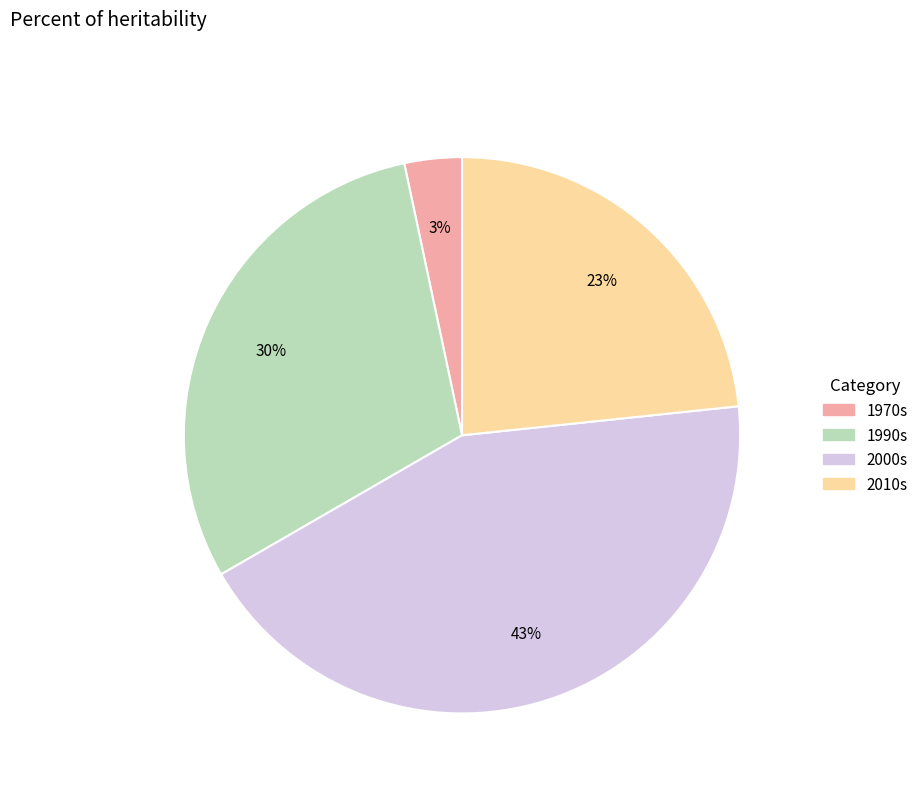

To the nearest percent, what is the difference between the largest and smallest slice percentages?

40%